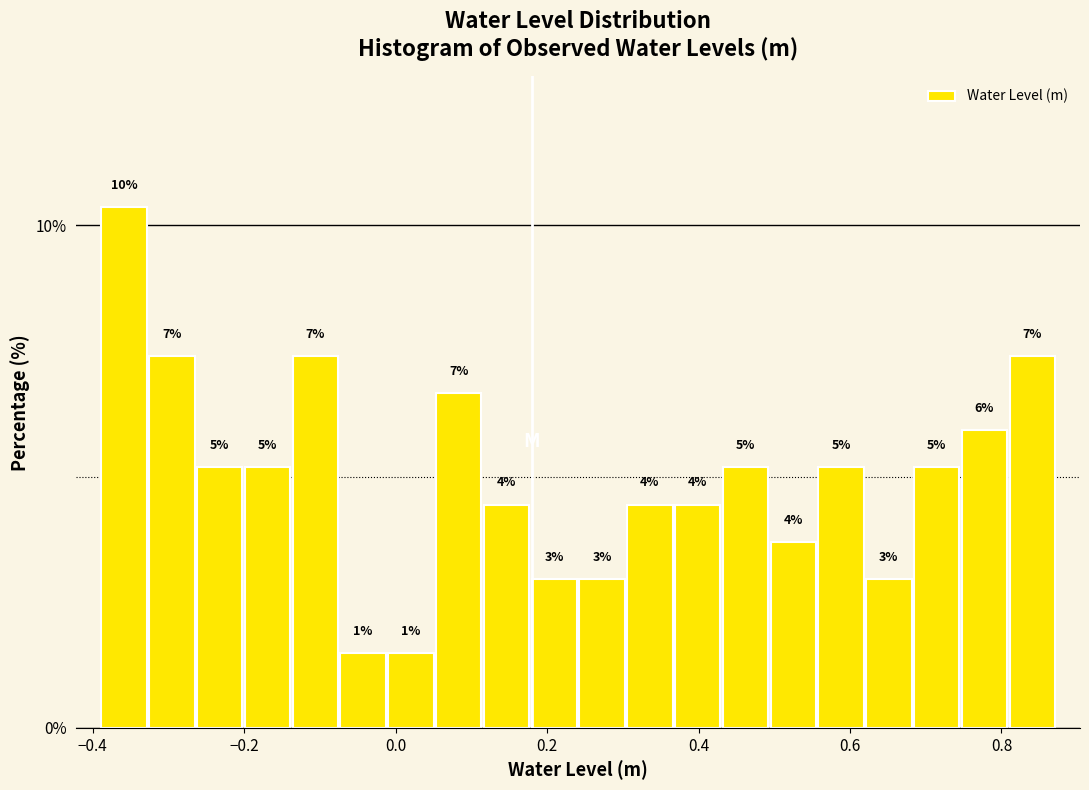

Around what value on the x-axis is the tallest bar? Give the approximate position of its centre, as read against the axis.

-0.36